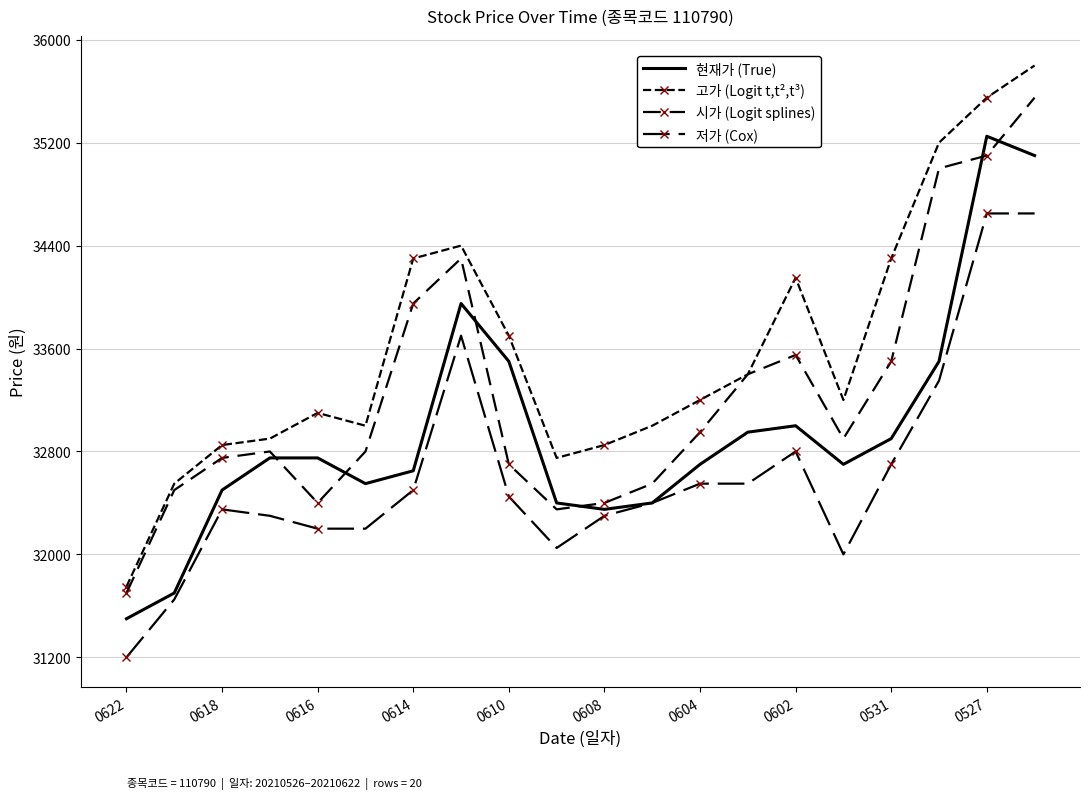

List the series in order of their peak value, highest first.

고가 (Logit t,t²,t³), 시가 (Logit splines), 현재가 (True), 저가 (Cox)